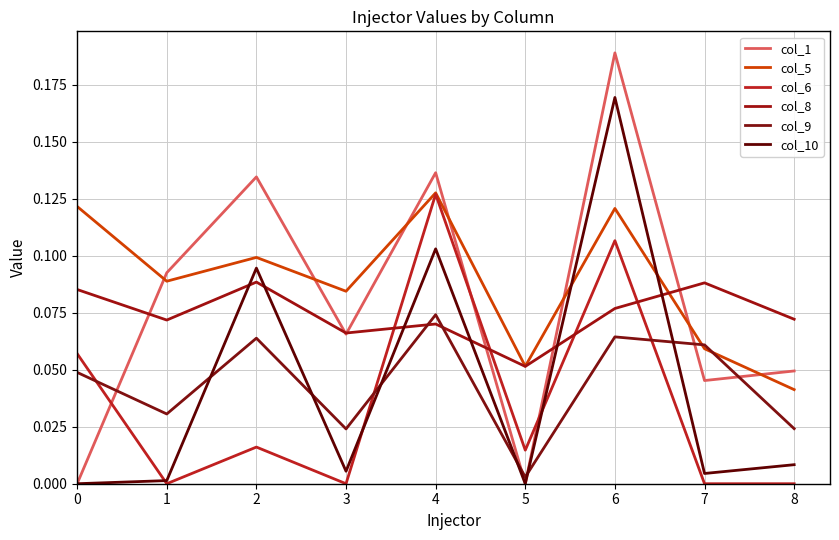

Where is col_8 nearest to the value 0?

5